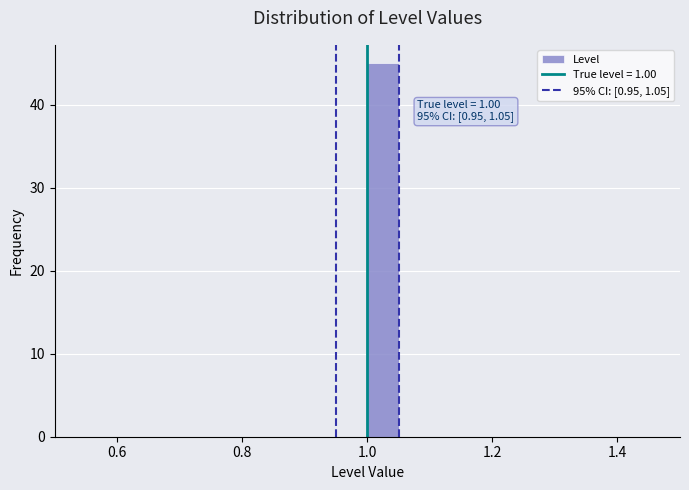

Read against the x-axis, roughly where is the centre of the tallest bar?

1.02